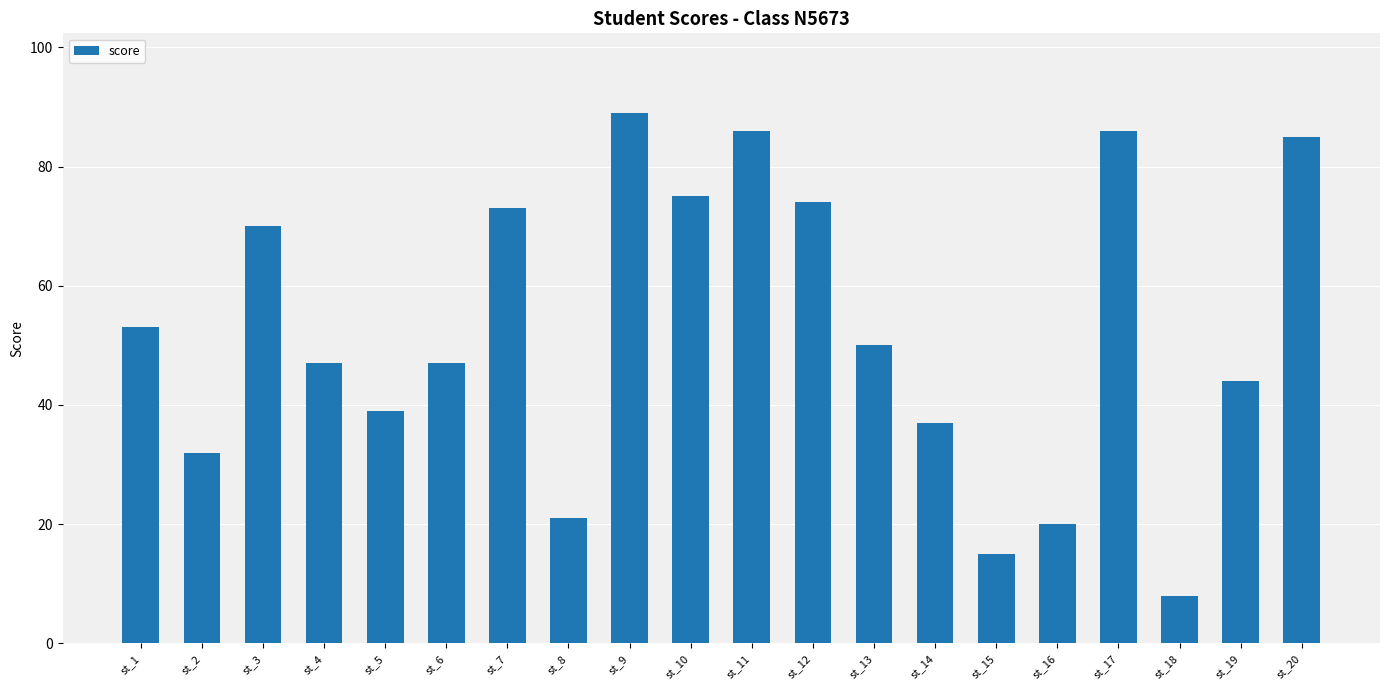

Is it true that the value at st_19 is 74?

False